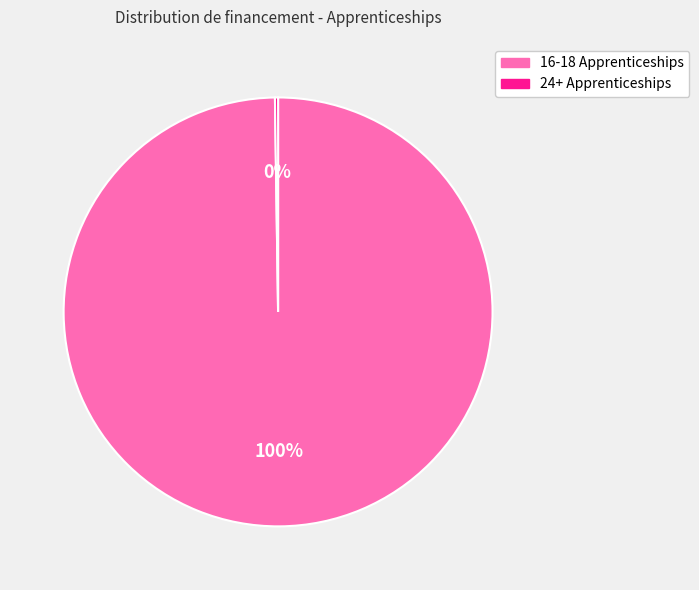

True or false: 16-18 Apprenticeships accounts for 100% of the total.

True